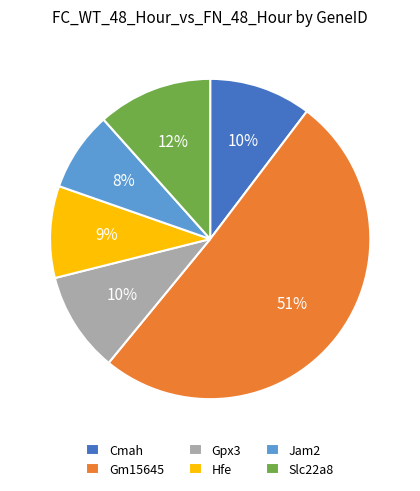

Which category has the smallest portion of the pie?

Jam2